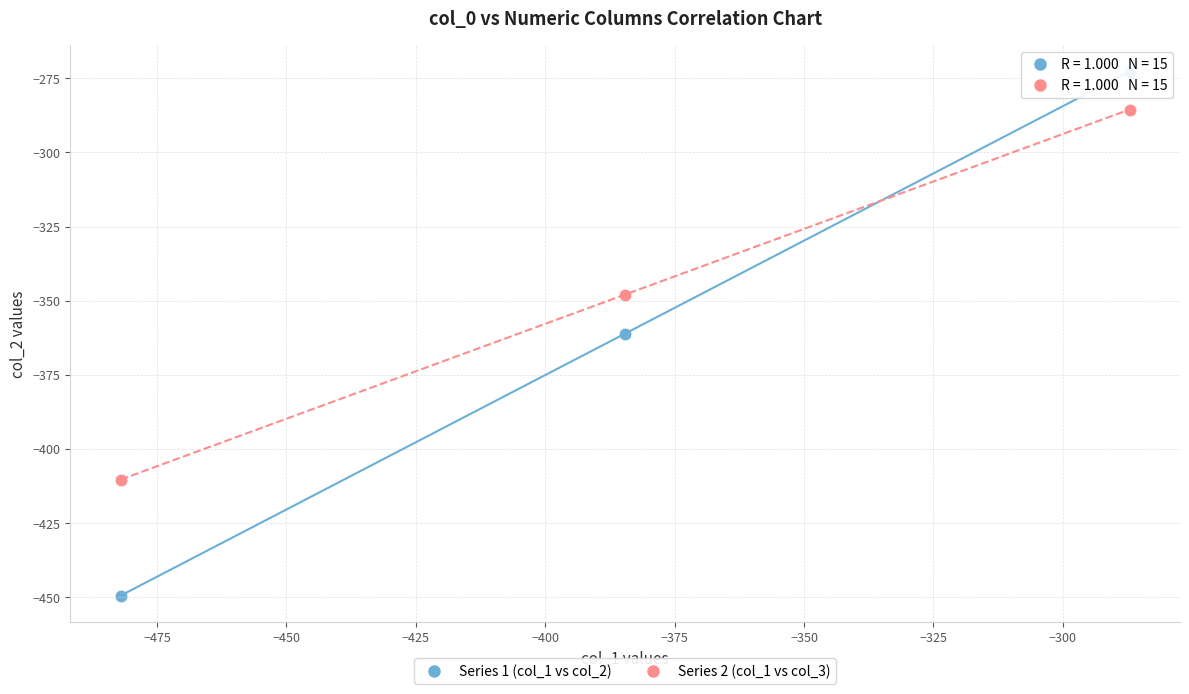

Which series contains the lowest Y value?

Series 1 (col_1 vs col_2)